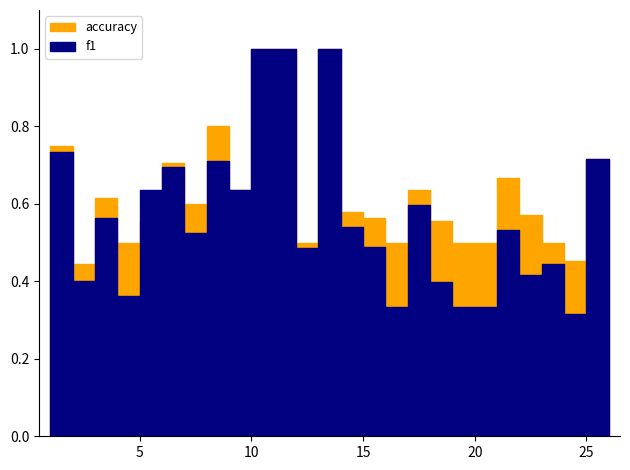

Between 23 and 24, which series saw the biggest shift?

f1